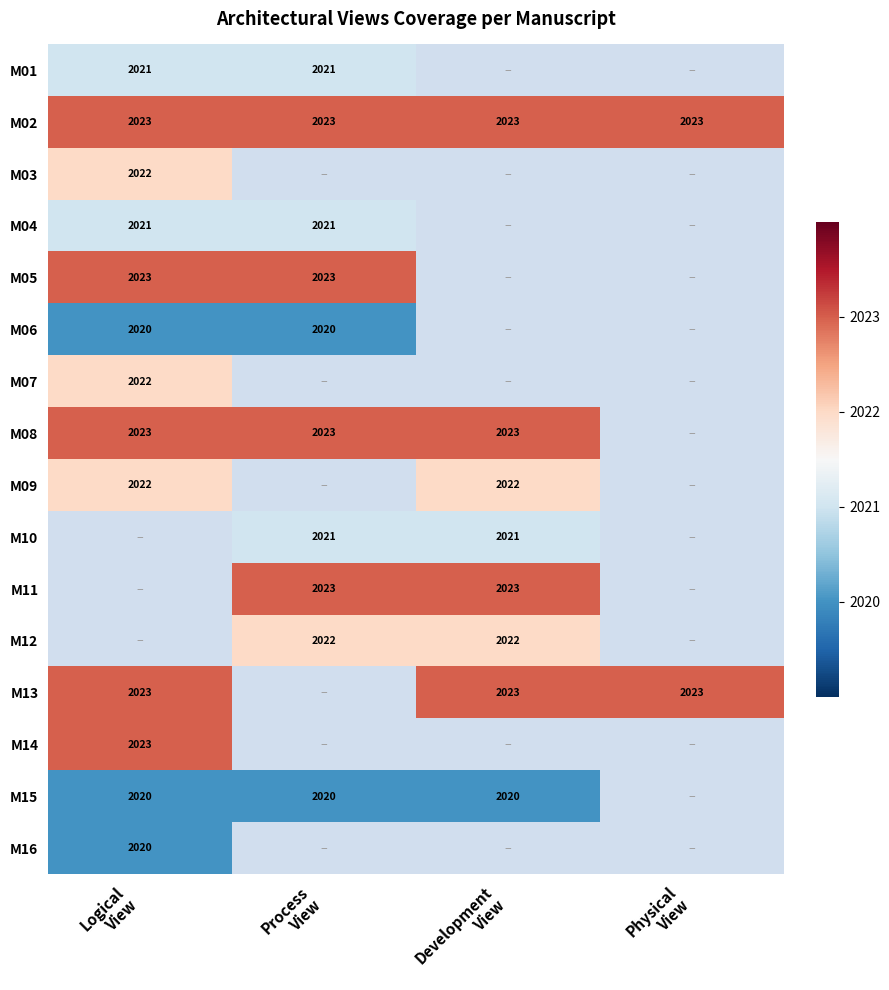

True or false: M01 has a value of 0.1 at Development View.

False